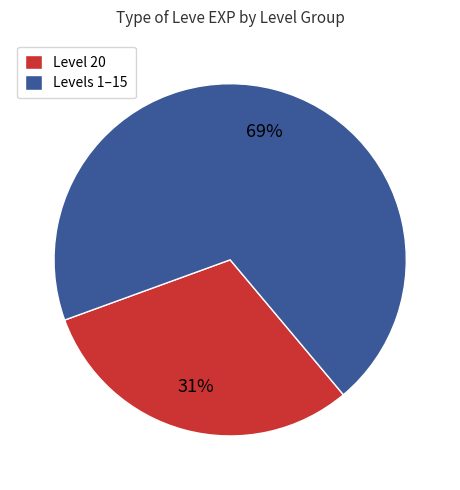

Count the number of slices in the pie.

2